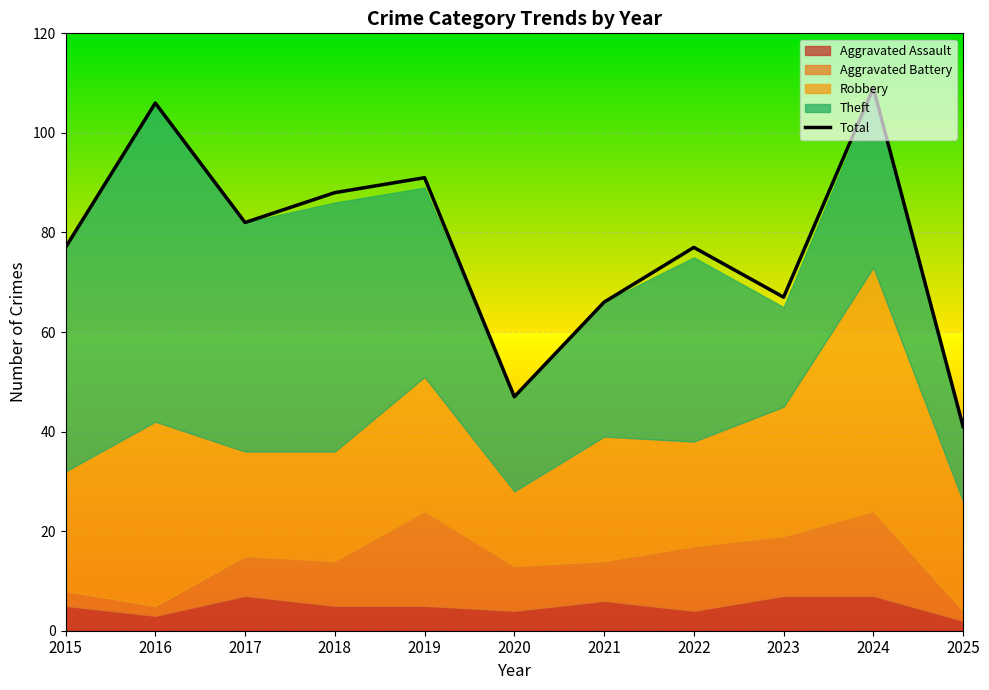

What is the approximate value at 2016?

106